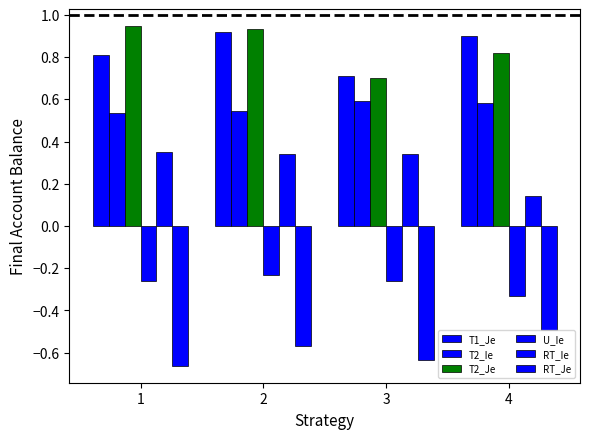

At which label does RT_Ie reach its peak?

1